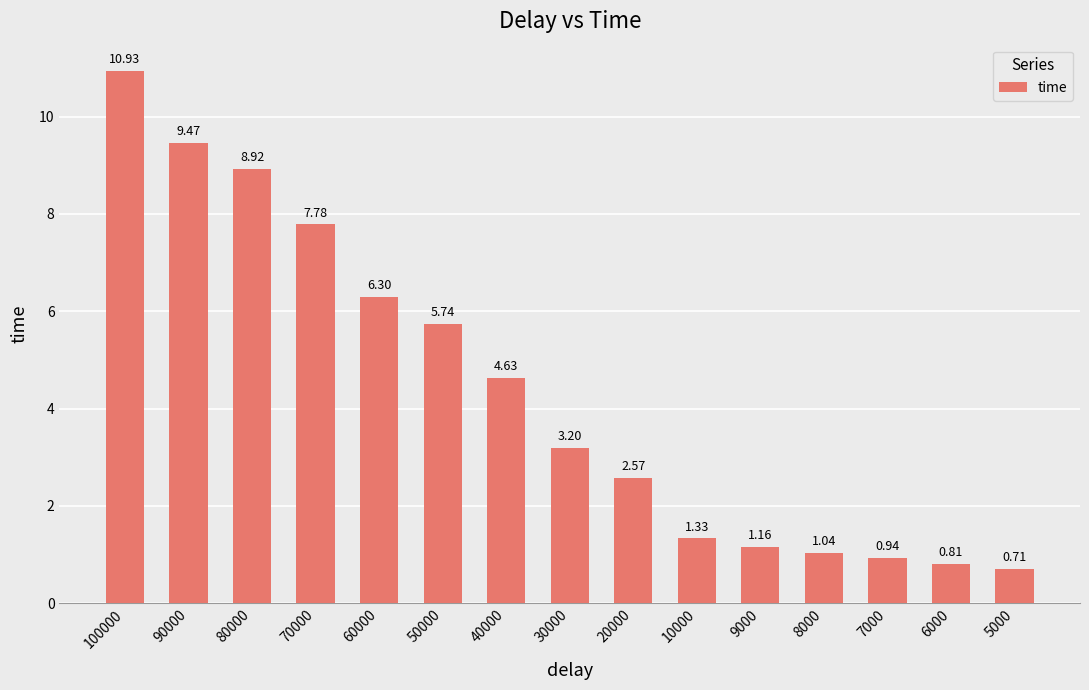

Rank the categories by value from highest to lowest.

100000, 90000, 80000, 70000, 60000, 50000, 40000, 30000, 20000, 10000, 9000, 8000, 7000, 6000, 5000